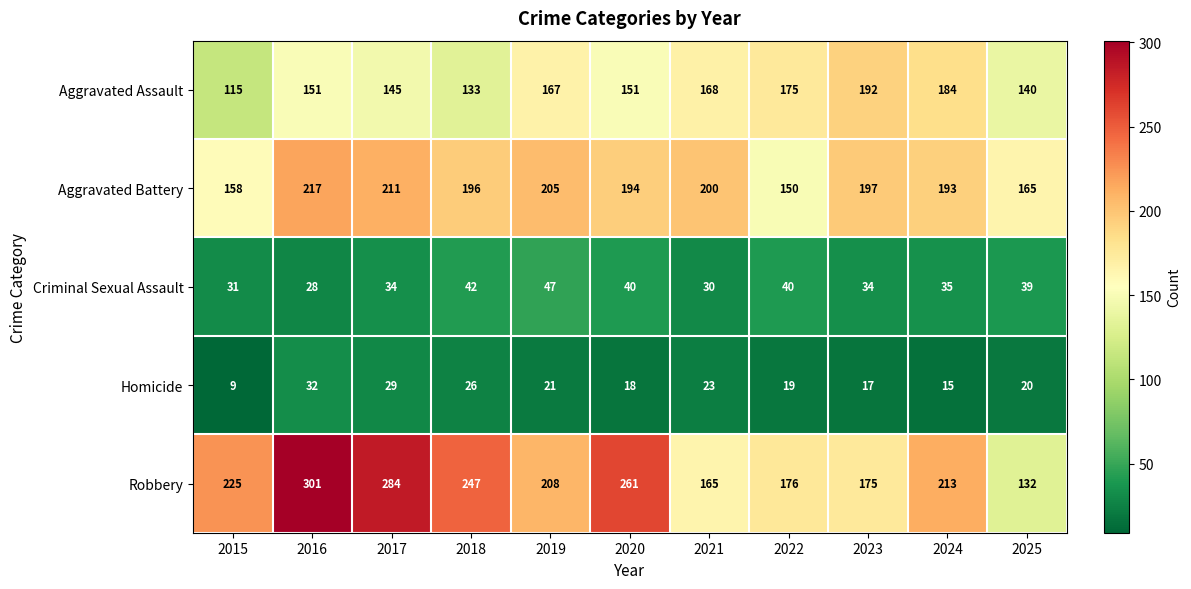

What value does the Criminal Sexual Assault series have at 2022, to the nearest 5?

40